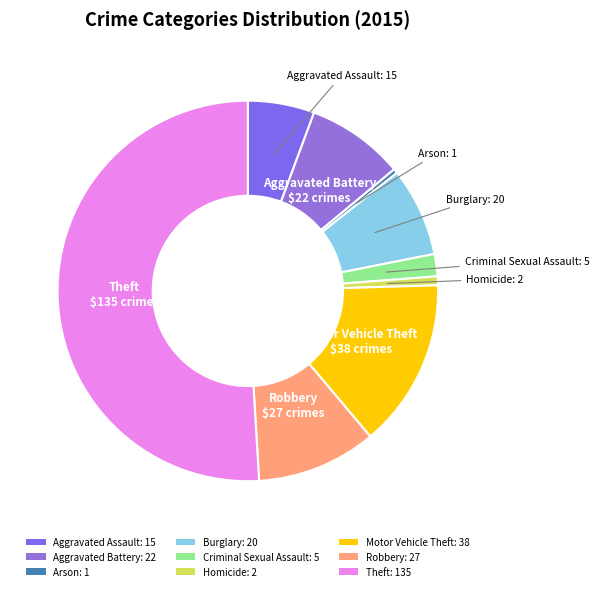

Which slice is the smallest?

Arson